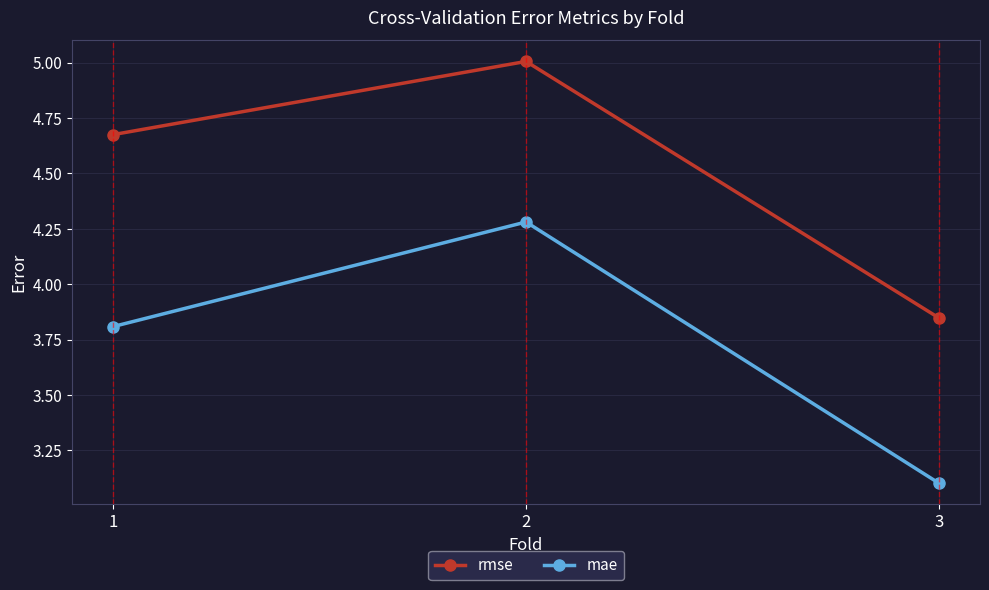

At 1, list the series in order from largest to smallest.

rmse, mae